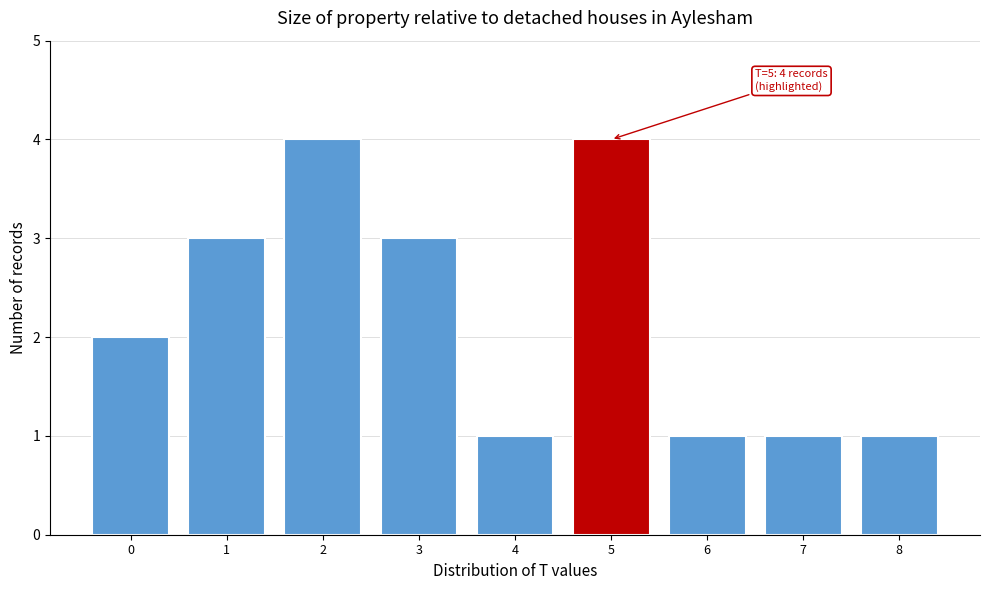

Reading left to right, list all the values displayed in this chart.

2	3	4	3	1	4	1	1	1